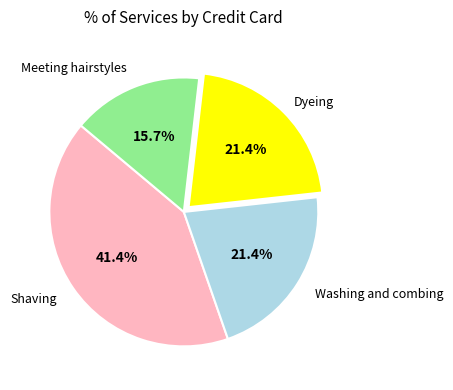

Count the number of slices in the pie.

4